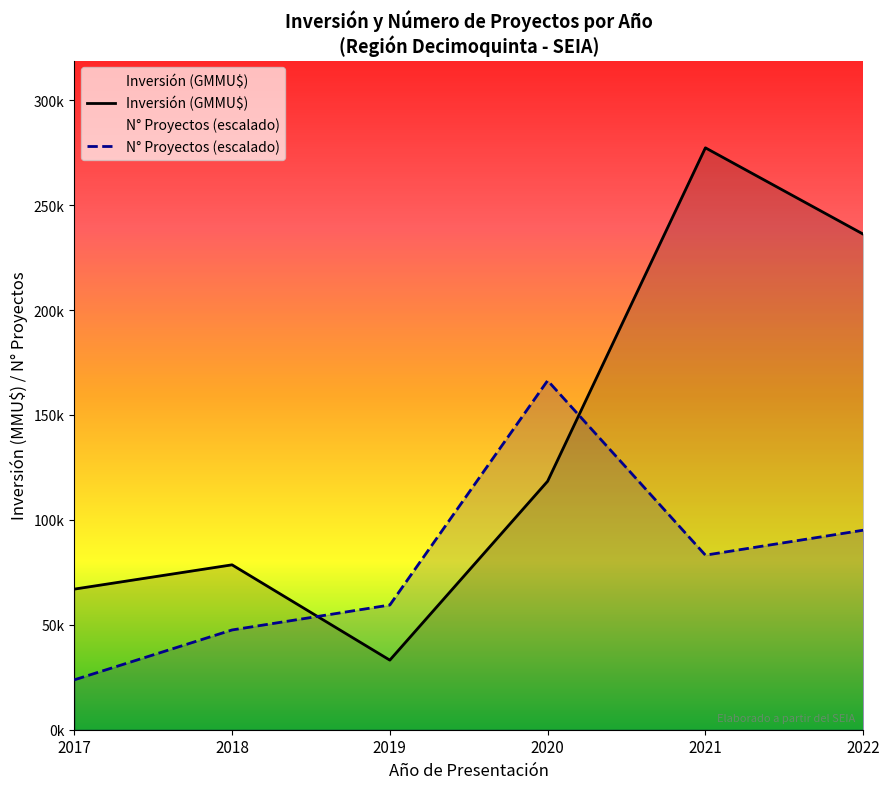

Which has a higher value, 2022 or 2021?

2021